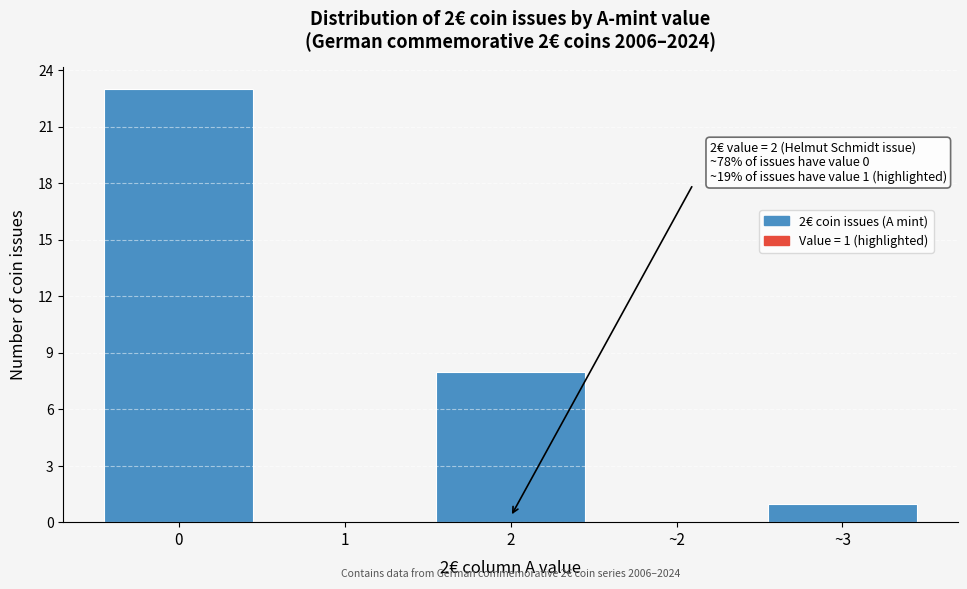

Reading left to right, transcribe all the data shown in this chart.

0=23	1=0	2=8	~2=0	~3=1